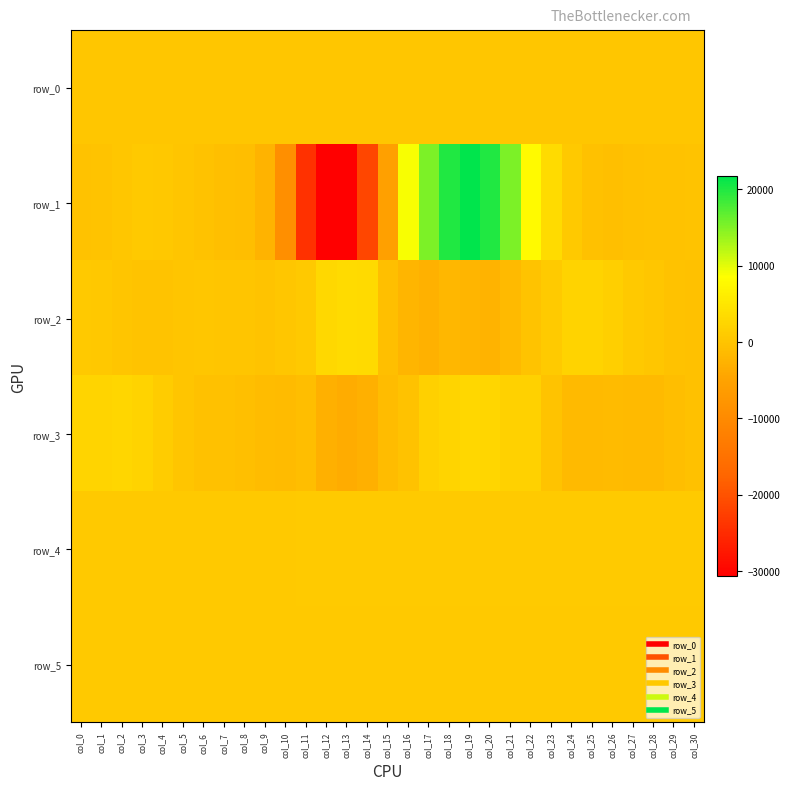

What is the difference between the maximum and minimum values in the row_3 series?

6422.0